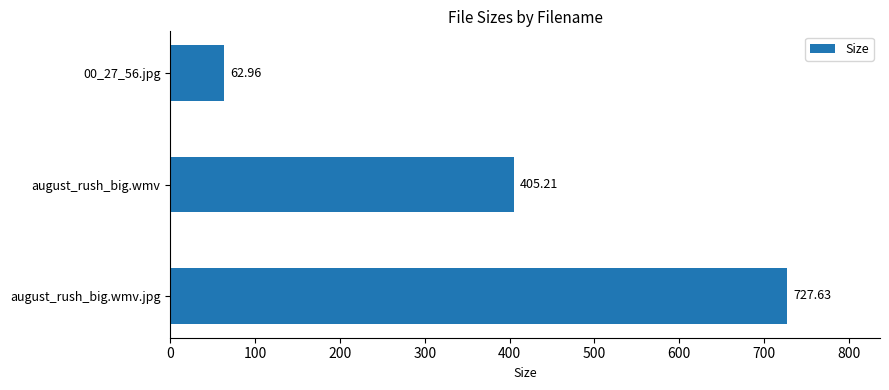

What is the difference between the maximum and second lowest values?

322.4